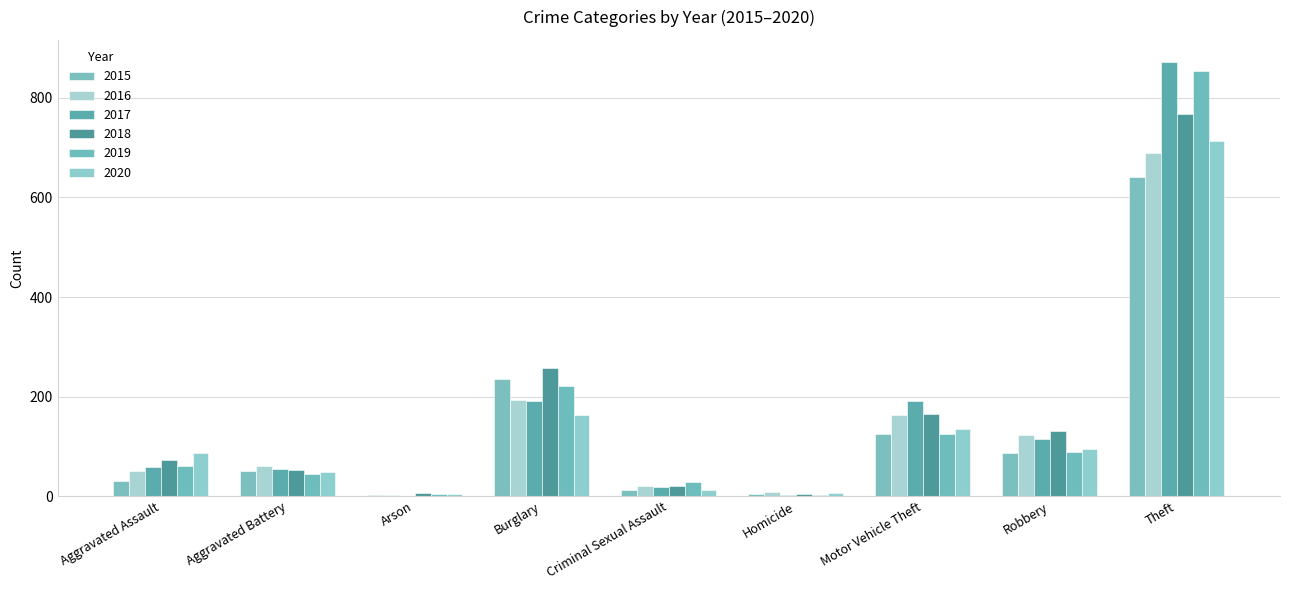

What is the approximate value of 2015 at Burglary?

236